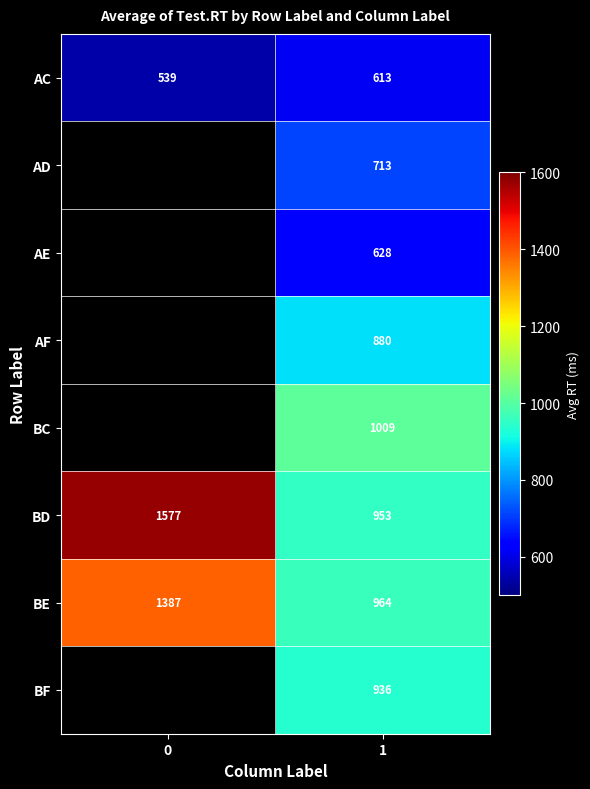

Is the value of BD at 1 greater than the value of AD at 1?

Yes